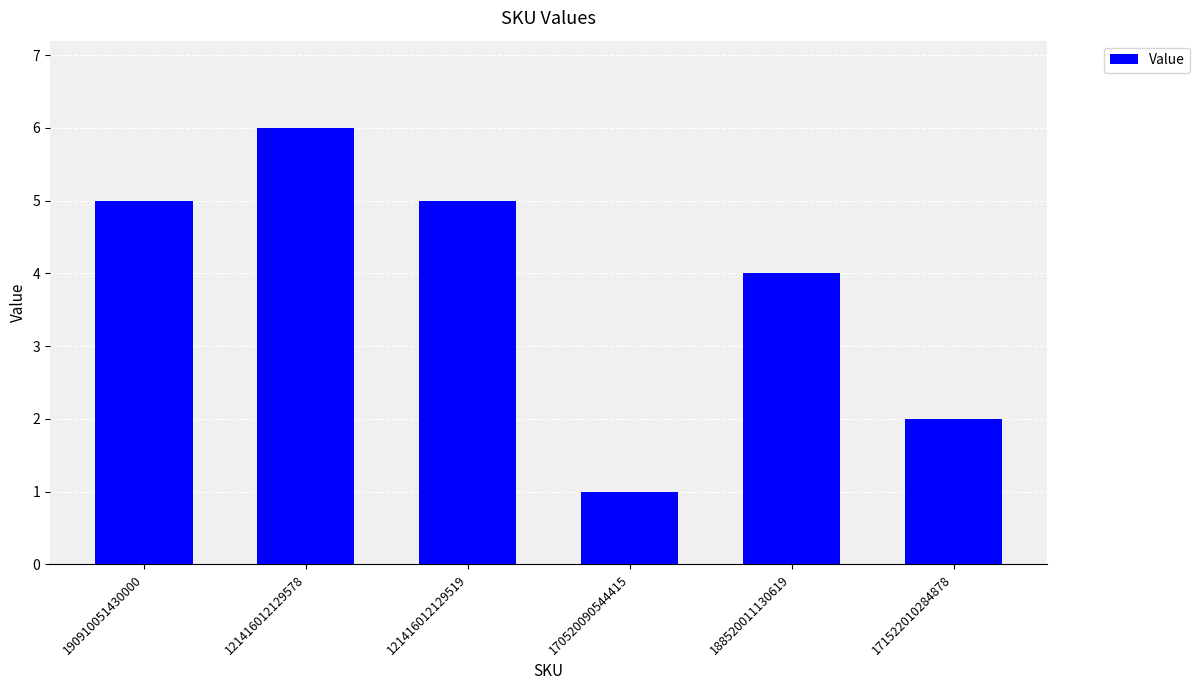

The chart shows a value of 6 at 121416012129578. True or false?

True